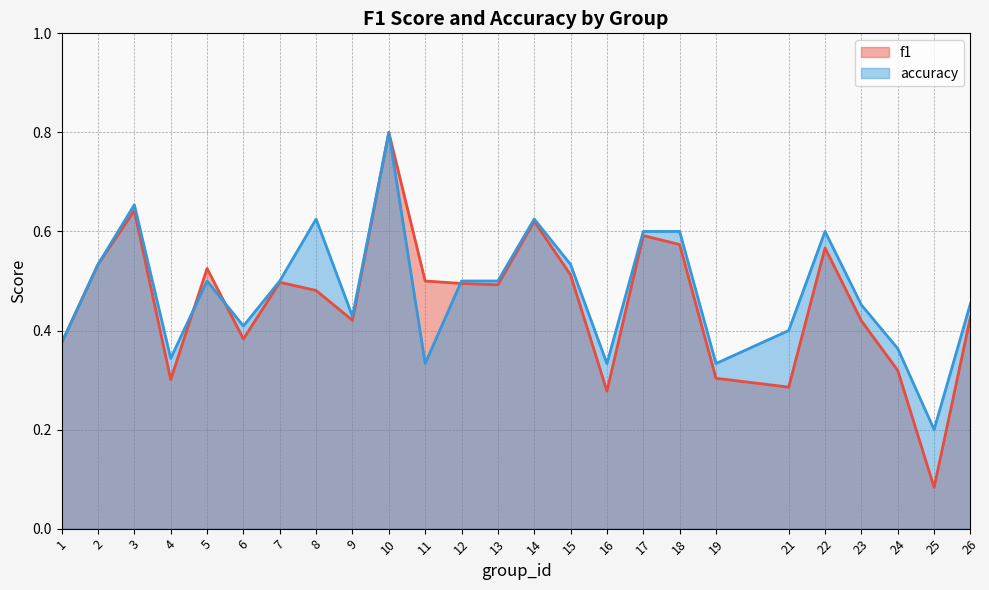

Between 6 and 15, which is larger?

15